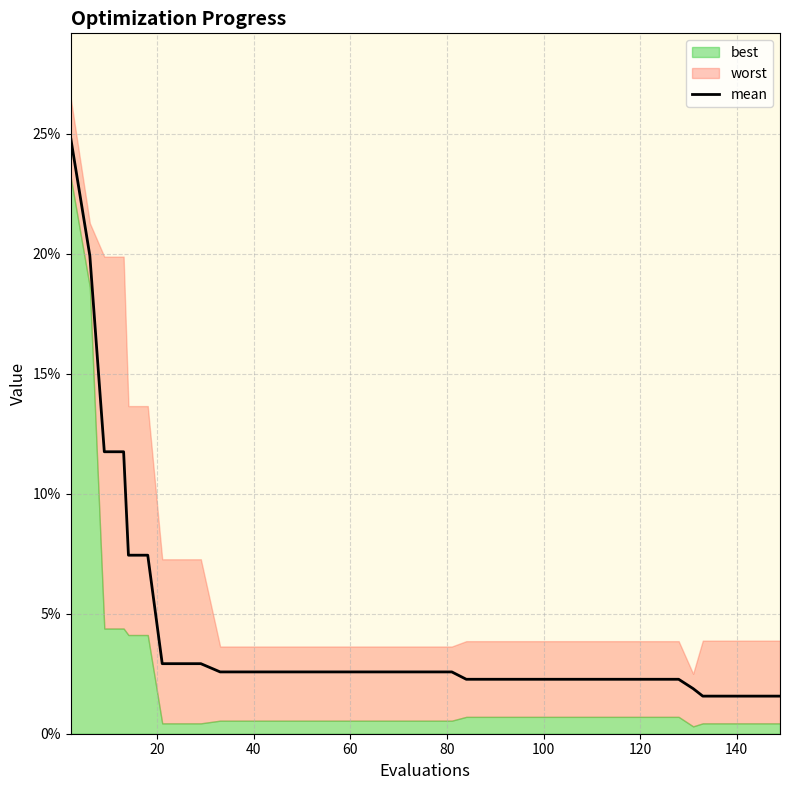

True or false: worst and best cross at least once.

False